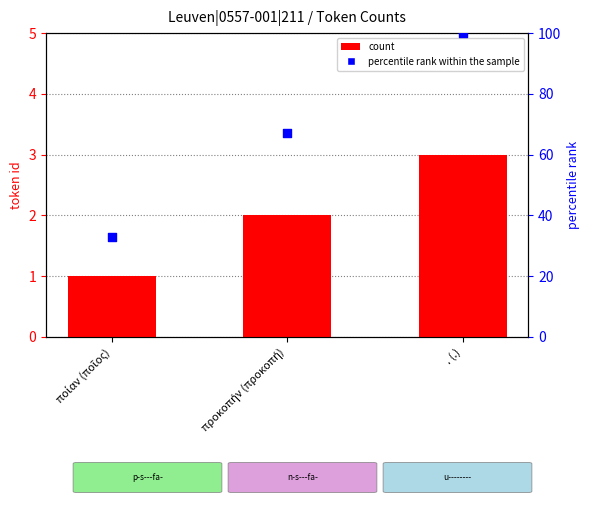

Which series contains the lowest Y value?

count